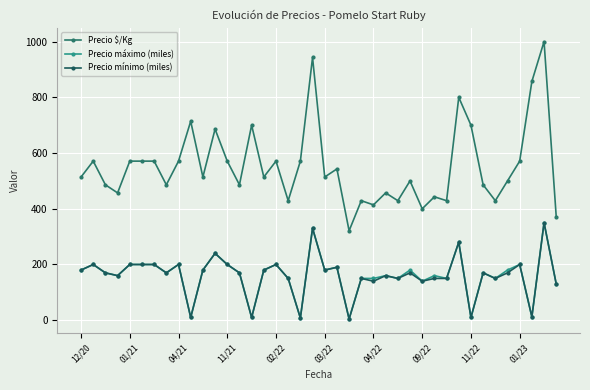

How many distinct data groups are displayed?

3